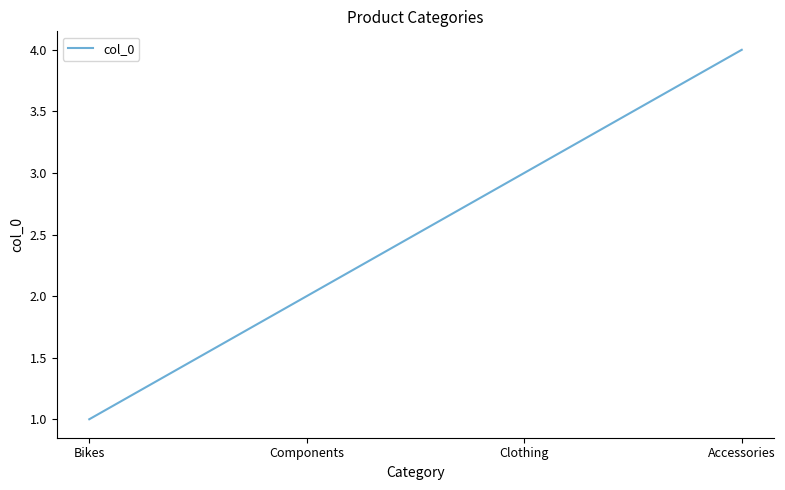

Which category has the lowest value across all series?

Bikes